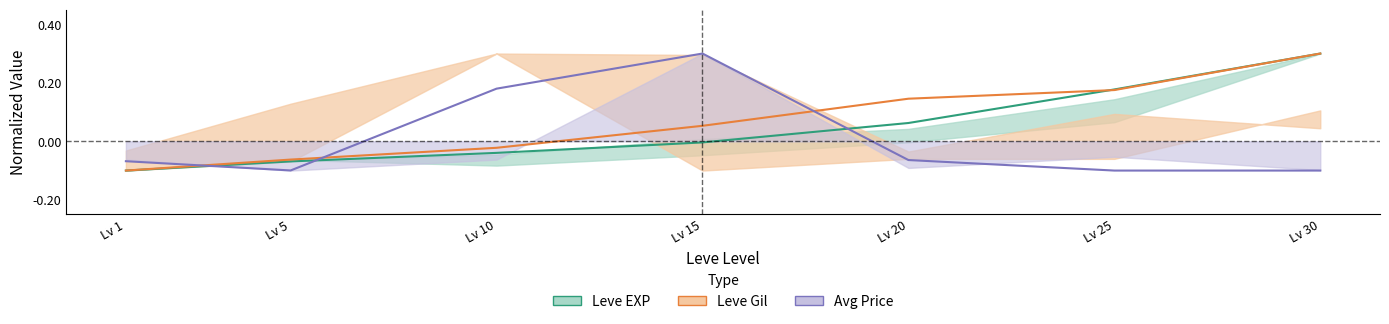

Is it true that Avg Price equals -0.1 at Lv 30?

True